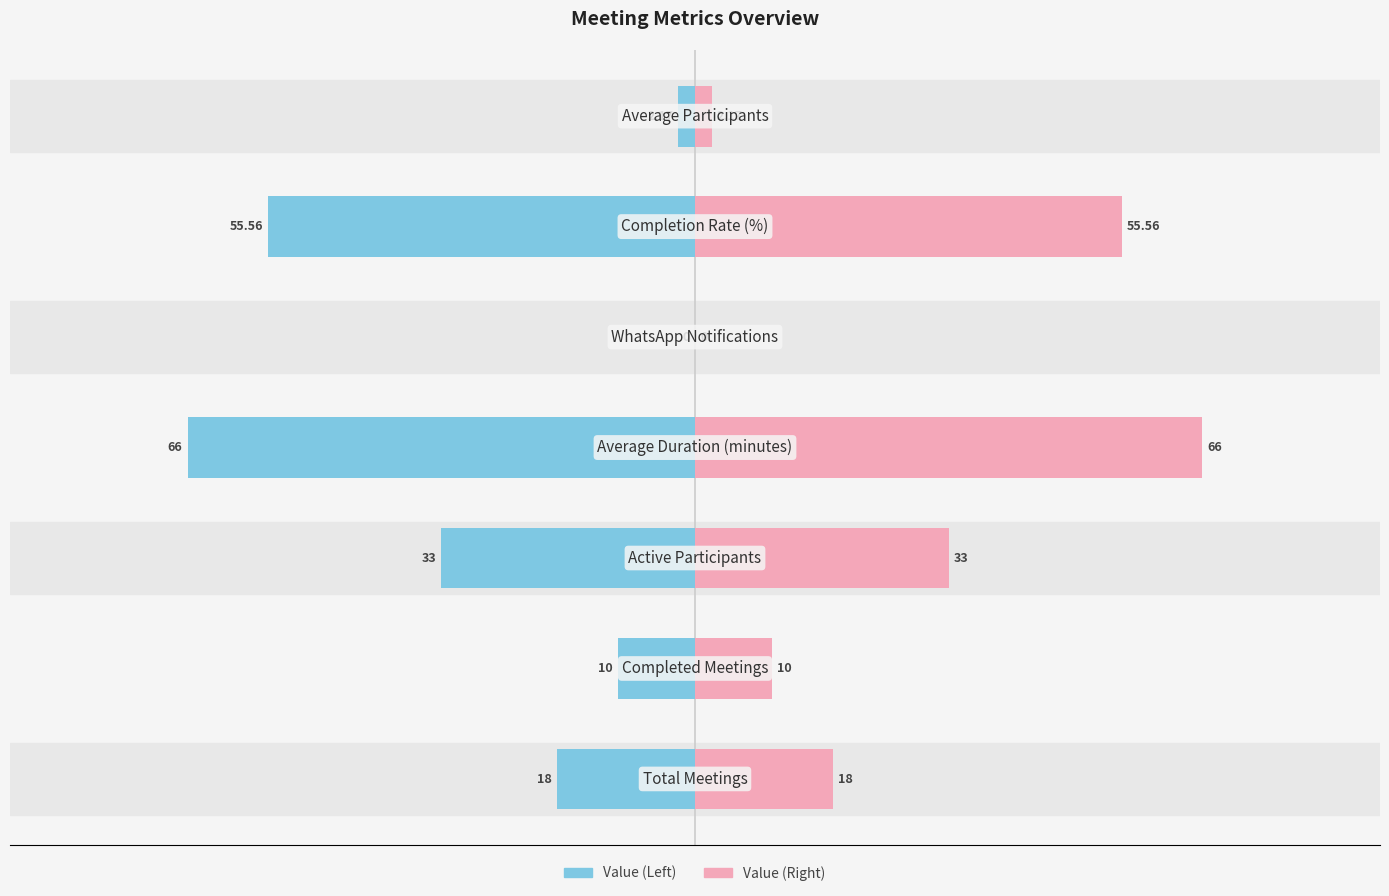

How many groups of bars are there?

7